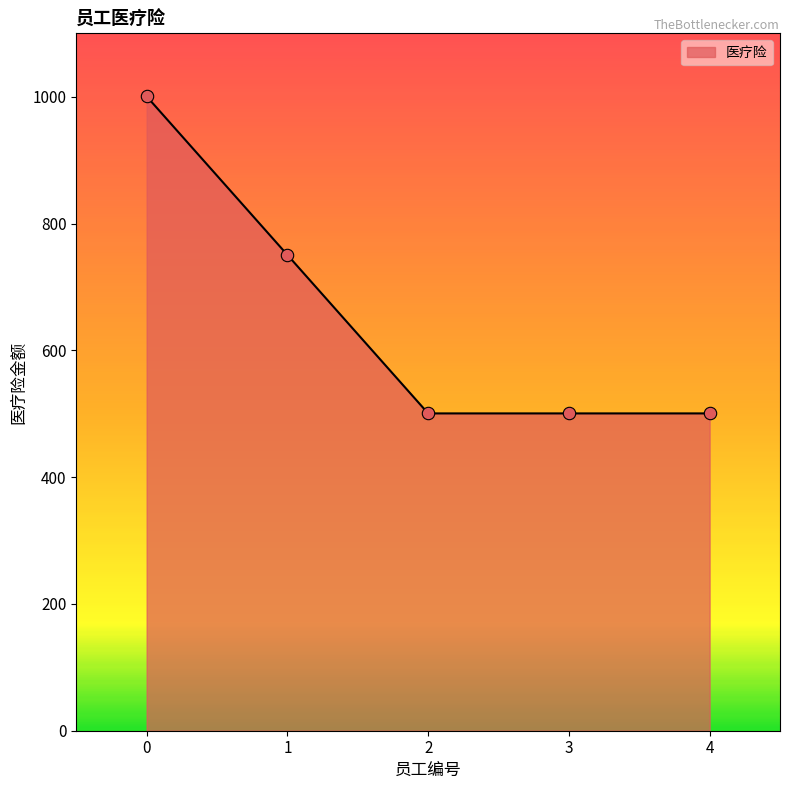

Approximately how many times larger is the value at 3 compared to 0?

0.5